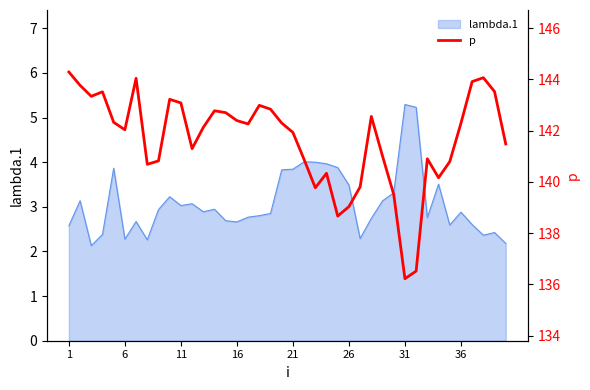

What value does the data have at 1?

144.3